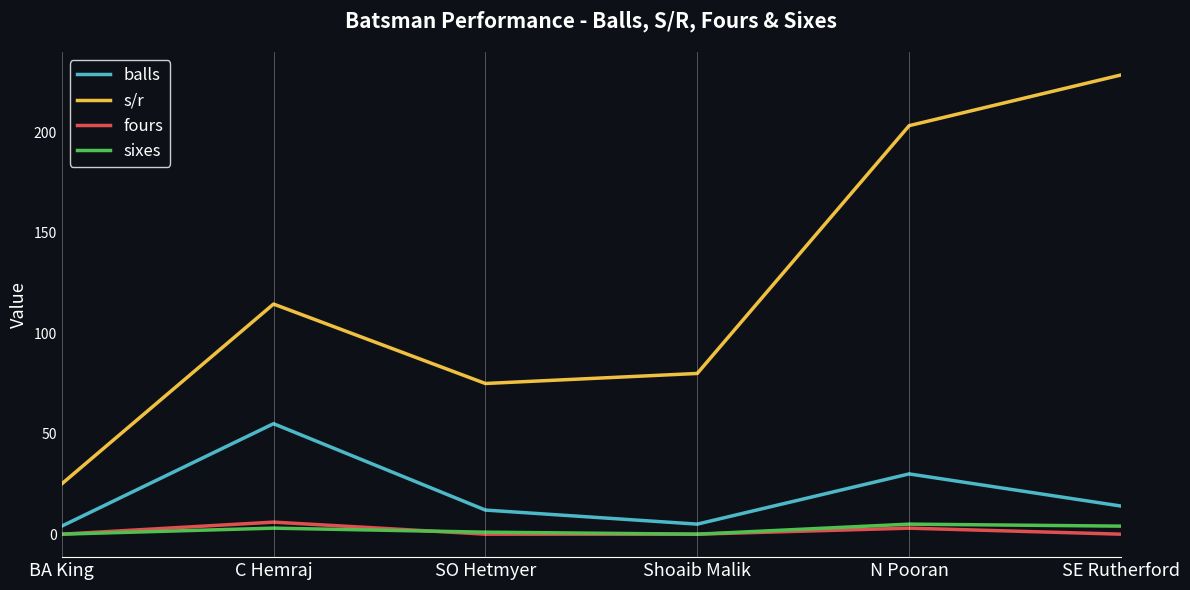

The balls series shows 14.0 at SE Rutherford. True or false?

True